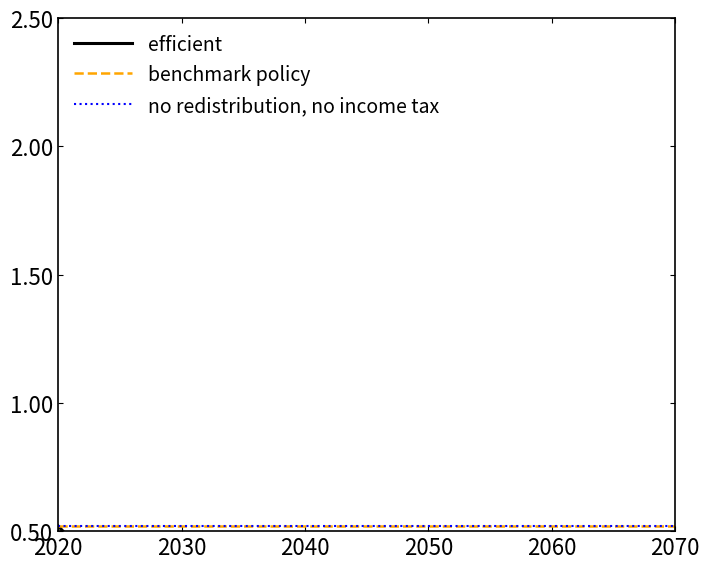

What is the label of the 3rd point from the right?

2060